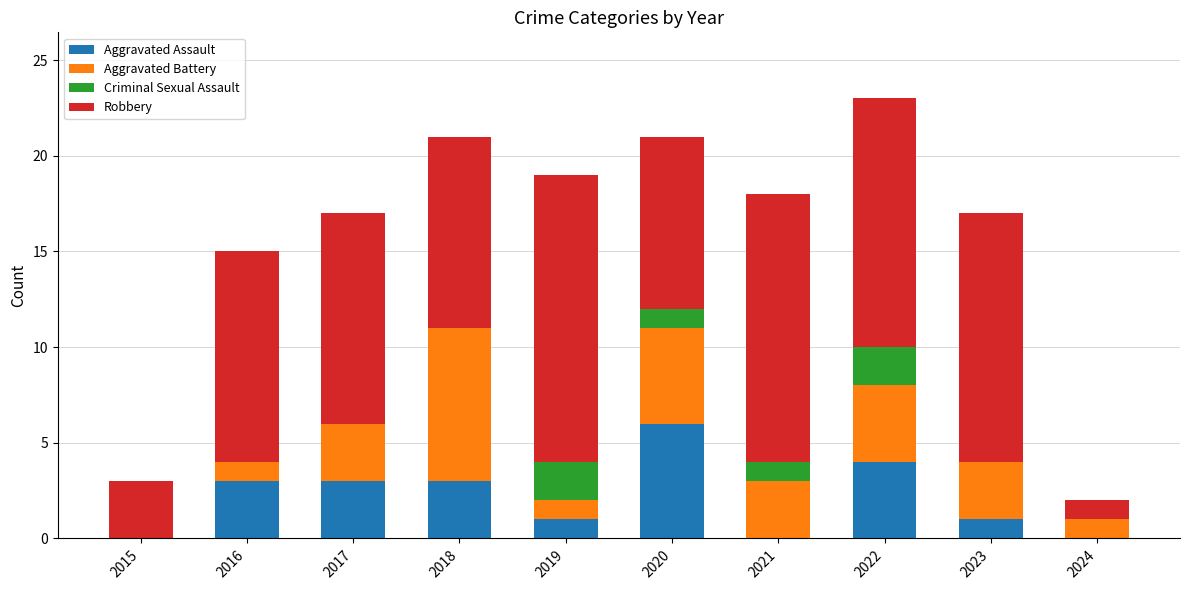

True or false: Aggravated Assault has a value of 1 at 2019.

True